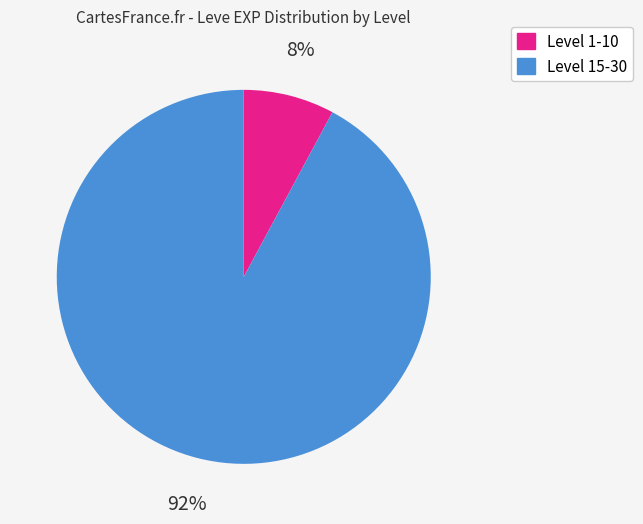

Is there any slice that represents more than half of the pie?

Yes